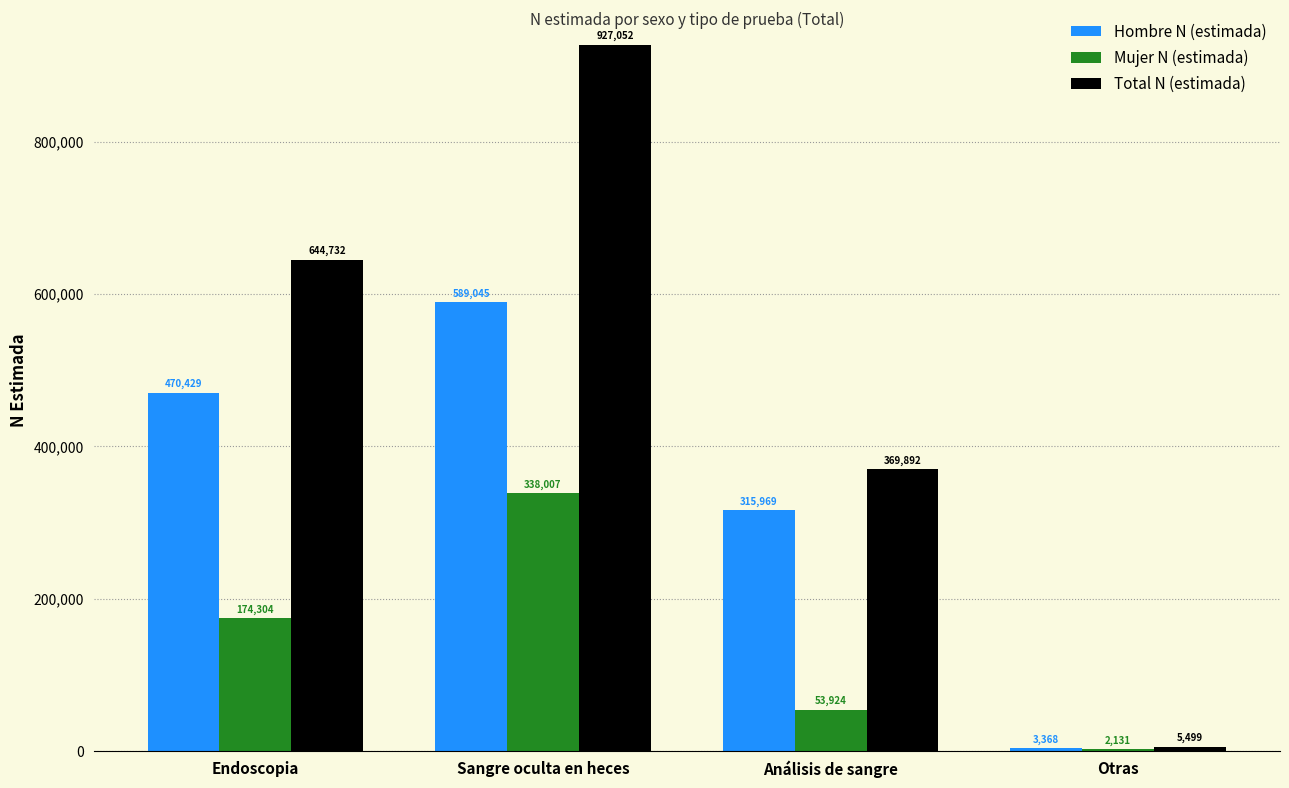

Is it true that Mujer N (estimada) equals 552050 at Sangre oculta en heces?

False